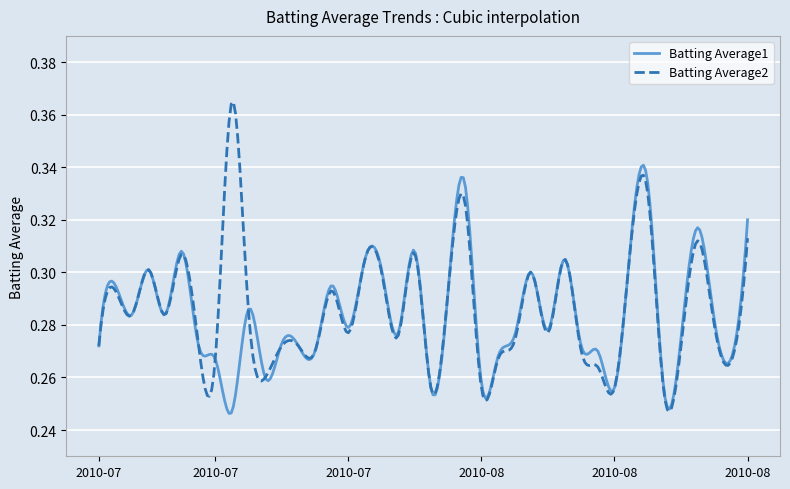

In Batting Average2, how many points are higher than both neighbors (excluding endpoints)?

14